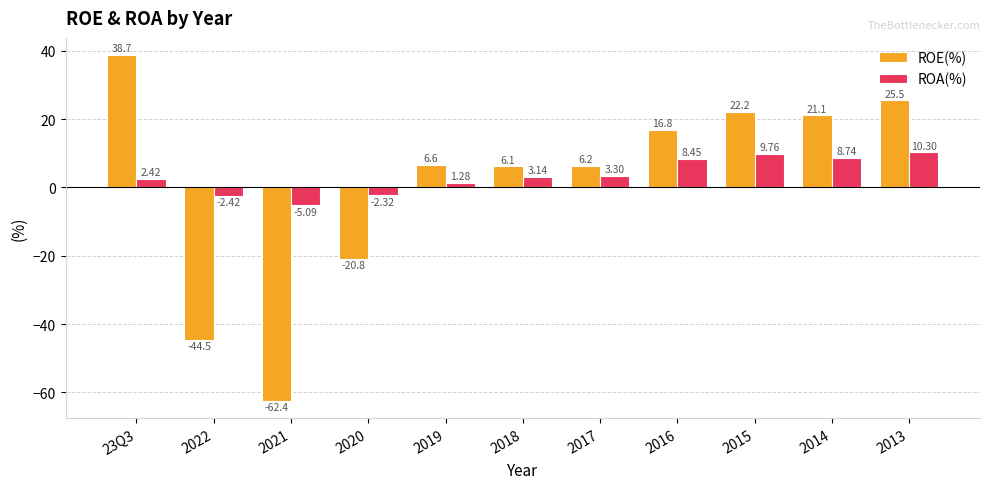

Count the number of data series in this chart.

2